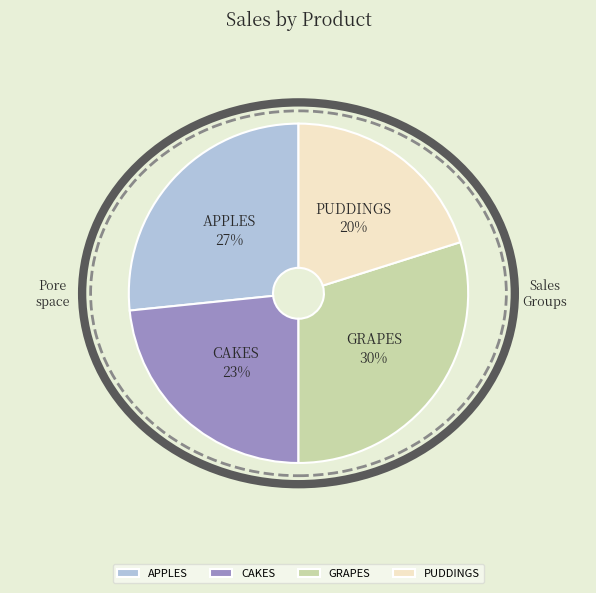

What is the smallest slice in the pie chart?

PUDDINGS